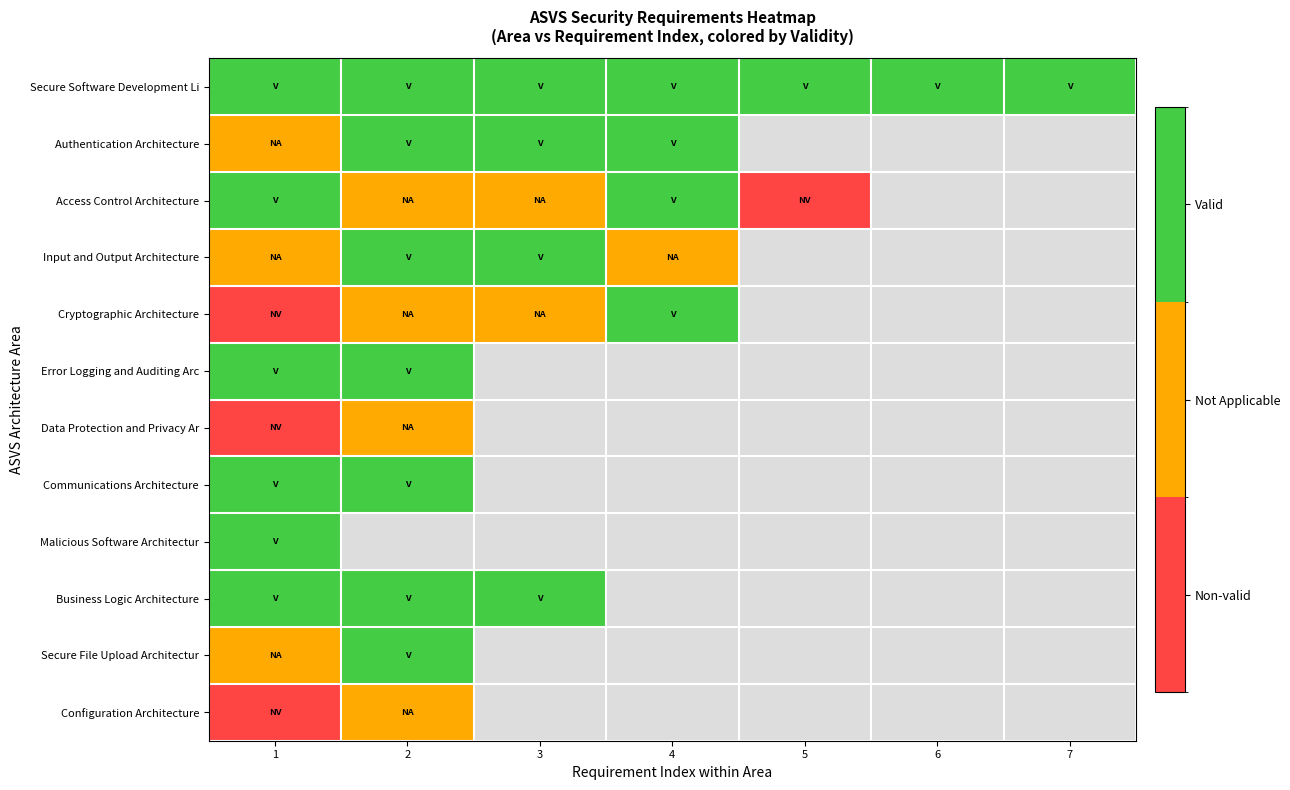

What is the difference between the maximum and minimum values in the Data Protection and Privacy Ar series?

1.0